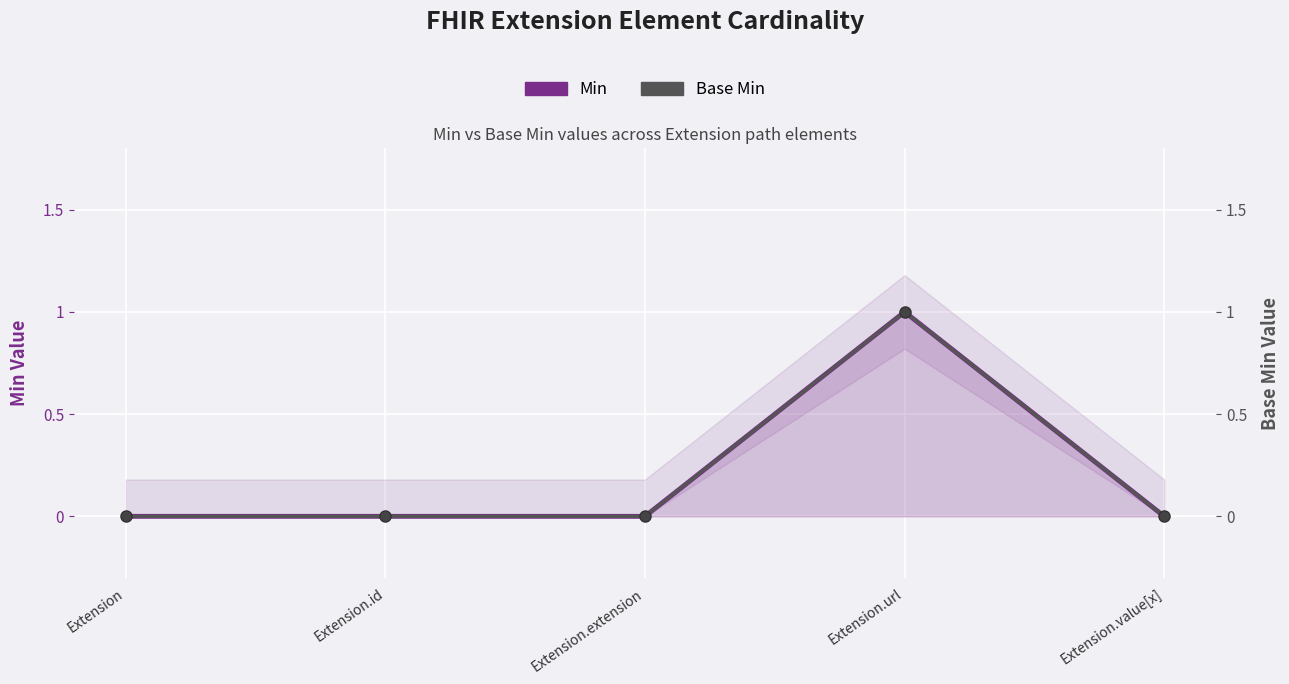

Reading left to right, what are all the values shown in this chart?

Min: 0	0	0	1	0
Base Min: 0	0	0	1	0